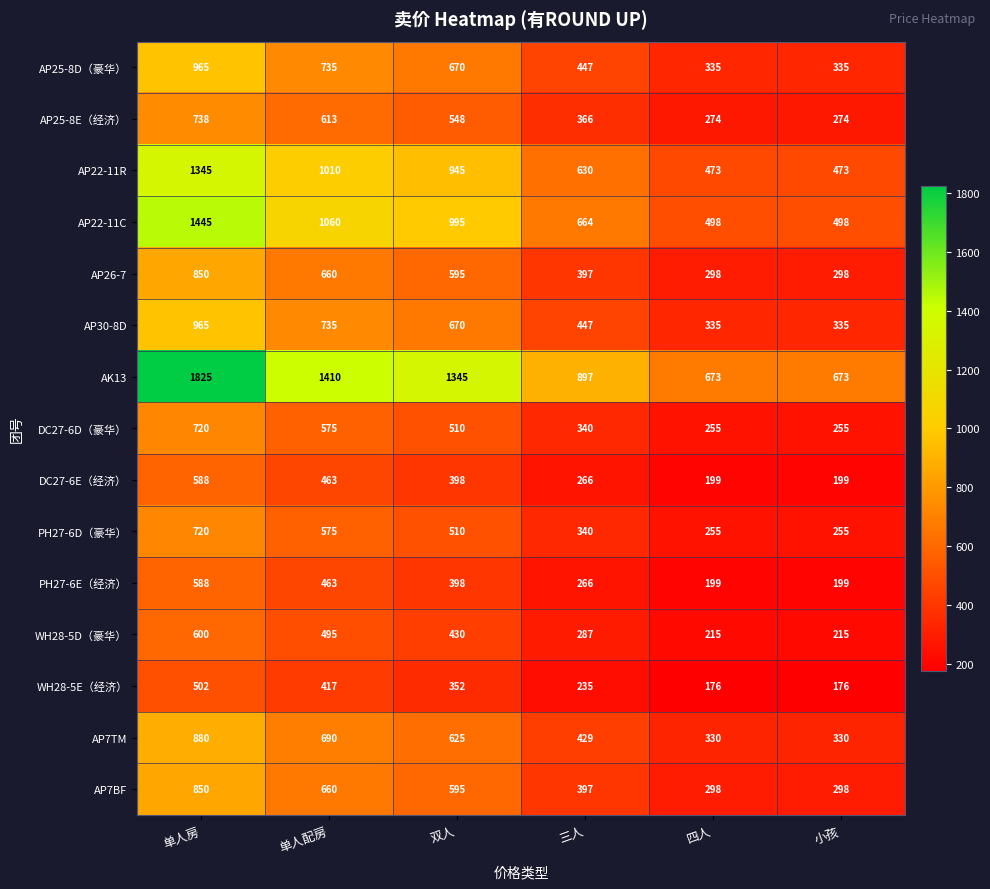

What is the sum of all DC27-6E（经济） values?

2113